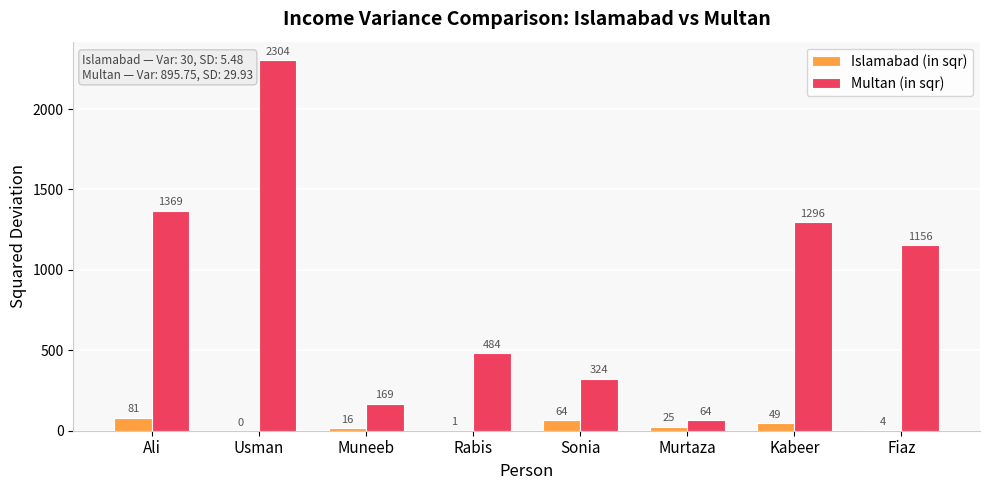

At which category is the sum across all series the highest?

Usman